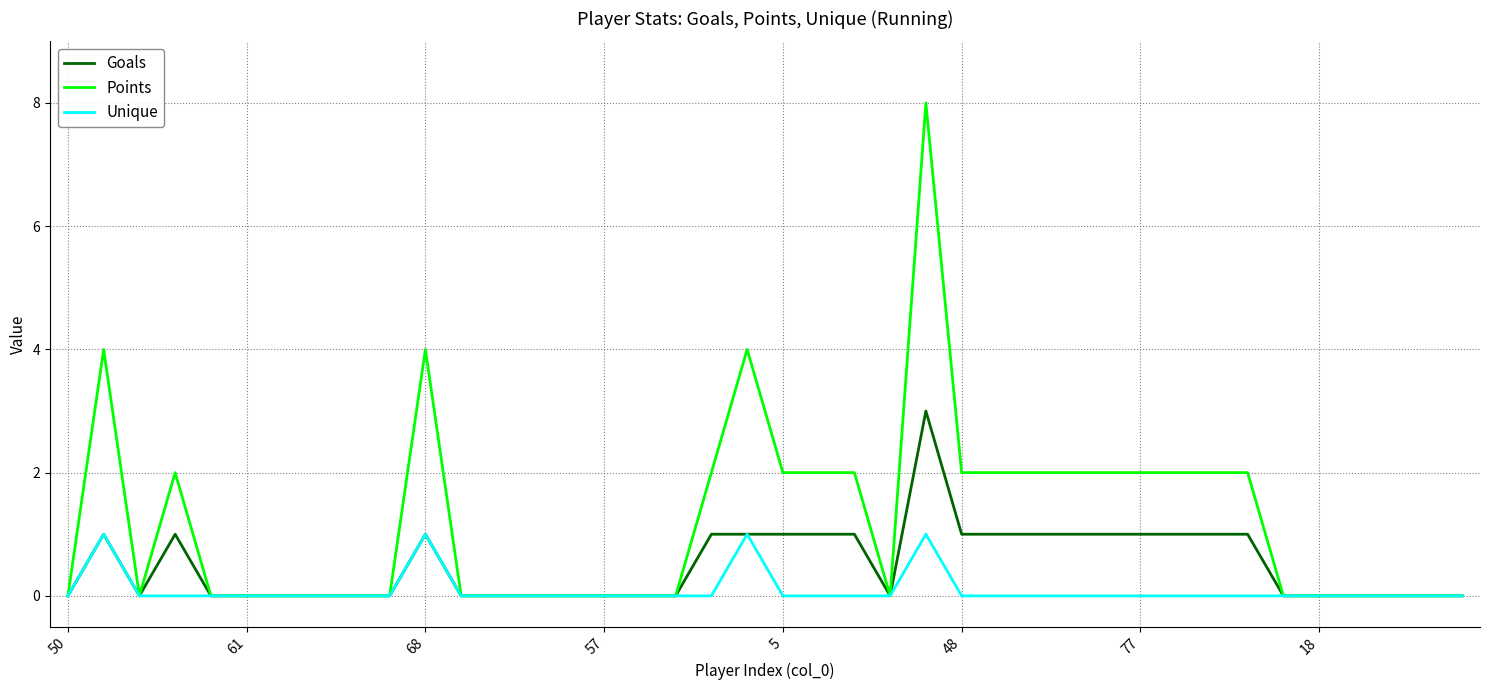

What is the highest value of the Goals series?

3